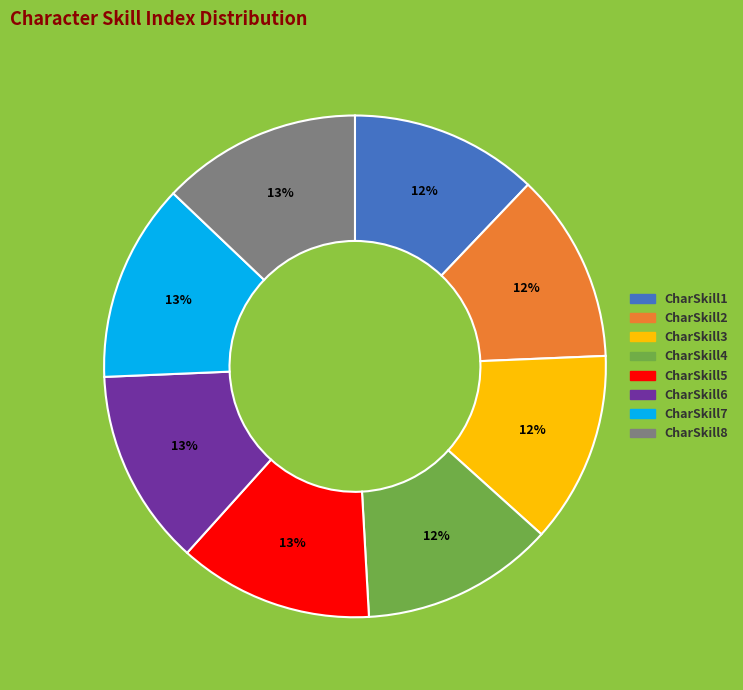

Which has a higher value, CharSkill7 or CharSkill1?

CharSkill7